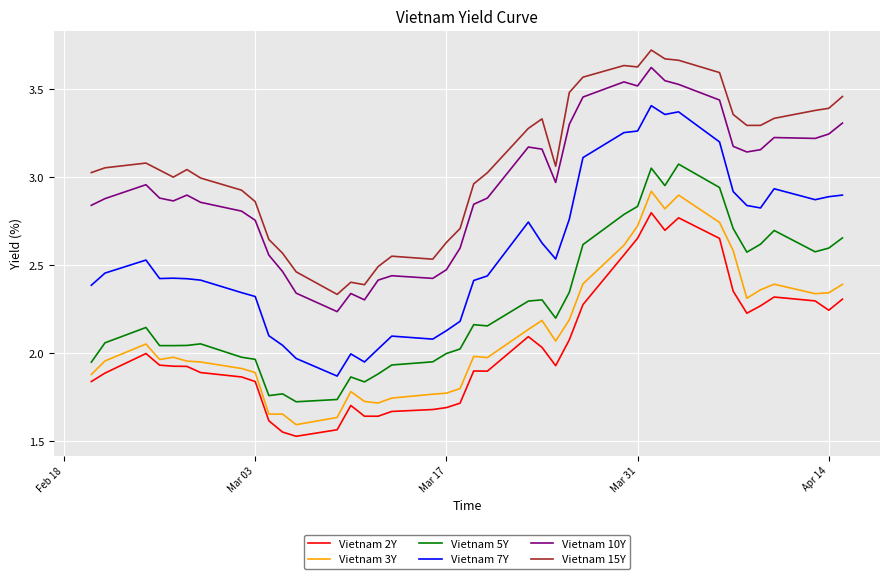

True or false: Vietnam 2Y and Vietnam 10Y cross at least once.

False